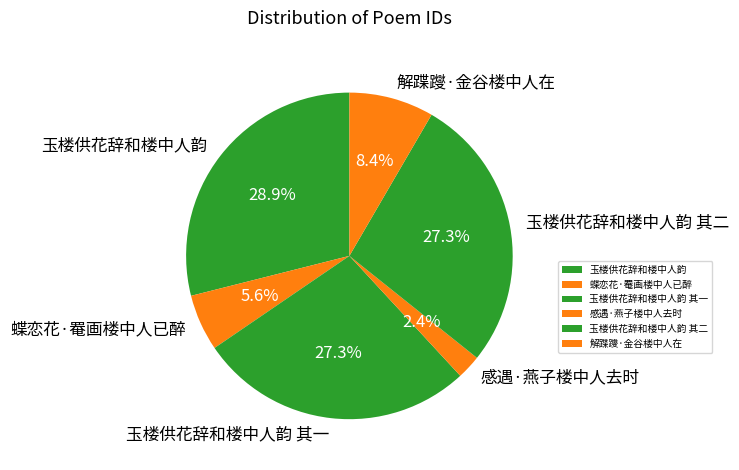

What percentage is NOT represented by 玉楼供花辞和楼中人韵 其一?

72.7%